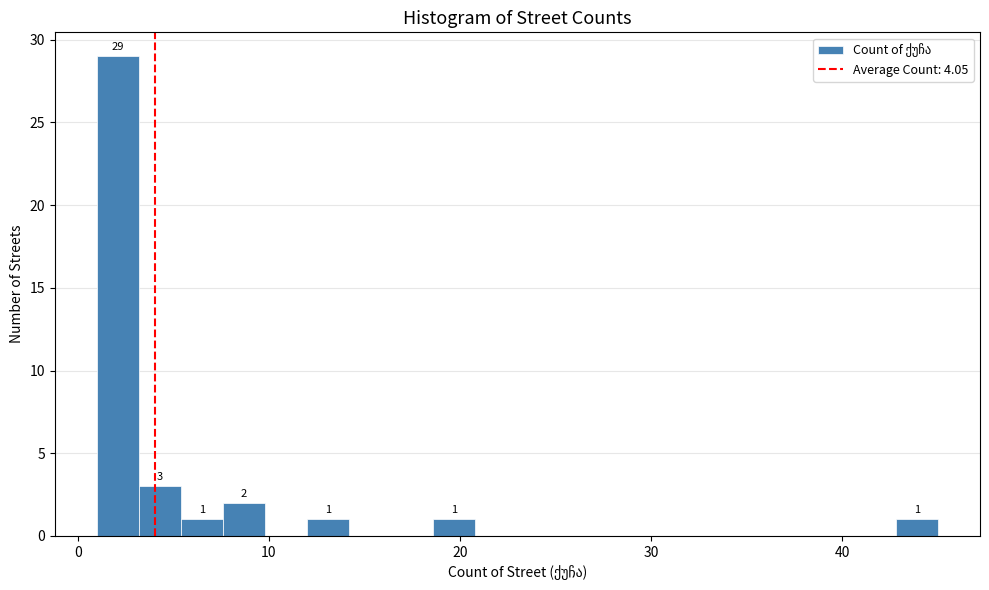

Around what value on the x-axis is the tallest bar? Give the approximate position of its centre, as read against the axis.

2